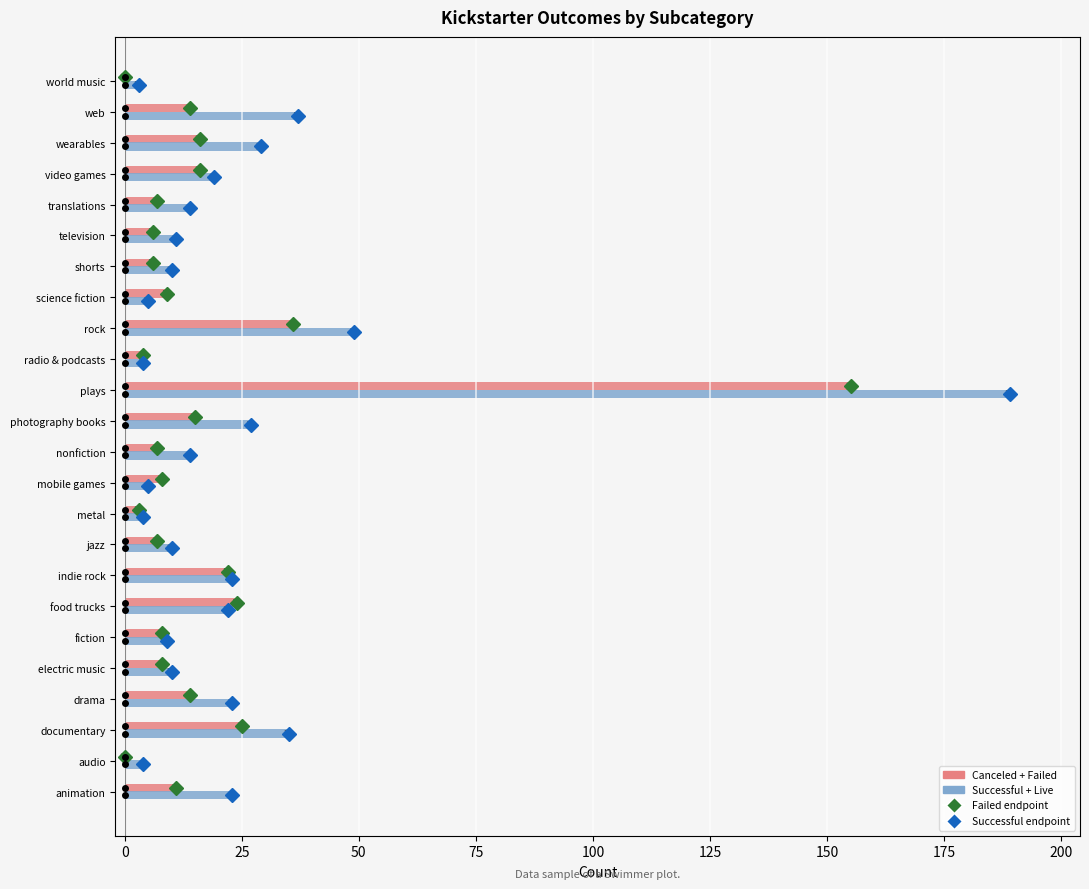

What is the greatest value displayed?

189